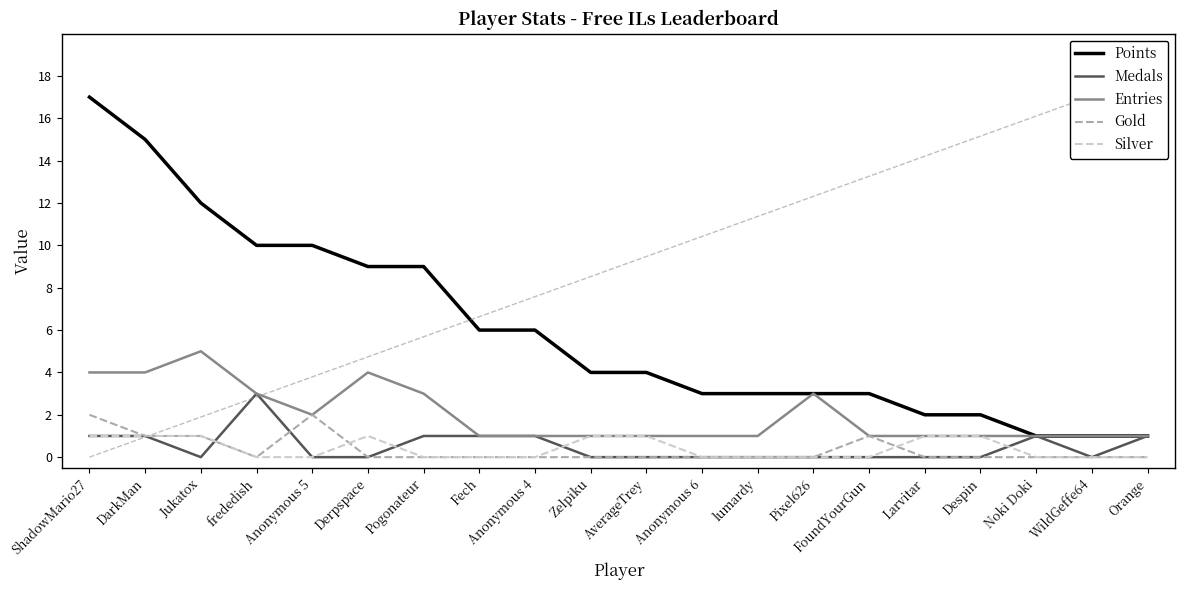

Is the value of Entries at DarkMan greater than the value of Medals at ShadowMario27?

Yes